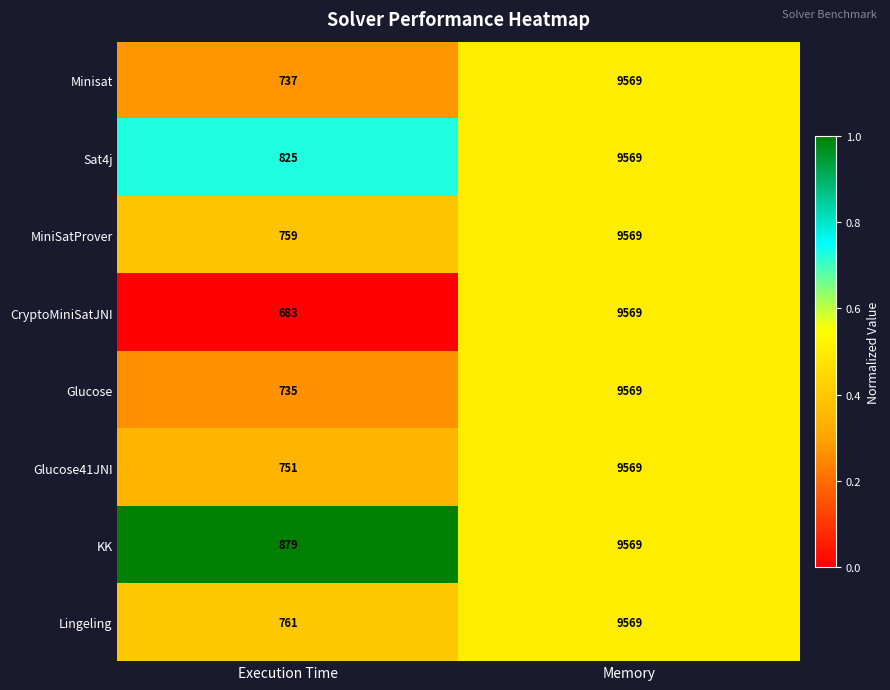

Between Execution Time and Memory, which series saw the biggest shift?

CryptoMiniSatJNI